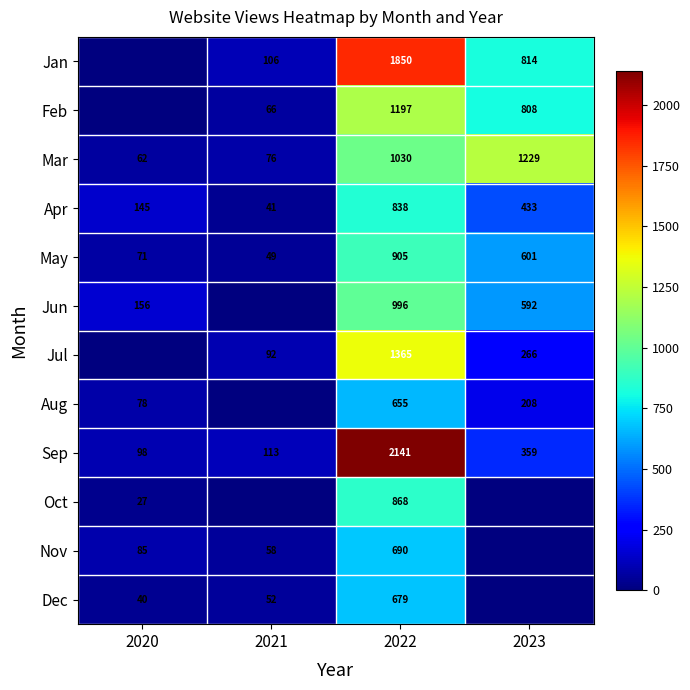

The value of Sep at 2023 is 476. True or false?

False